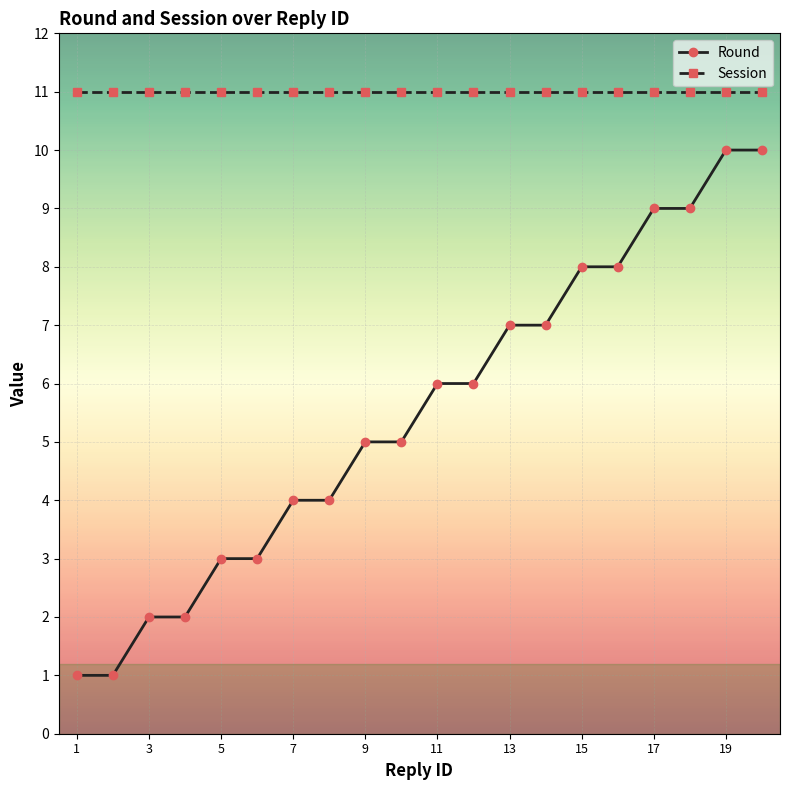

Rank the series by their average value, from lowest to highest.

Round, Session